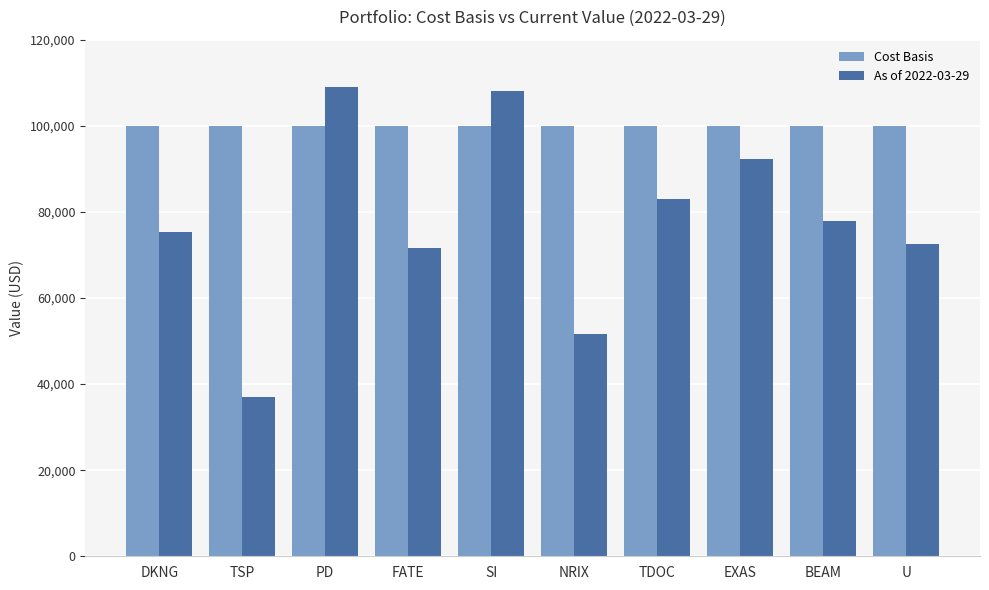

Is the value of Cost Basis at BEAM greater than the value of As of 2022-03-29 at EXAS?

Yes